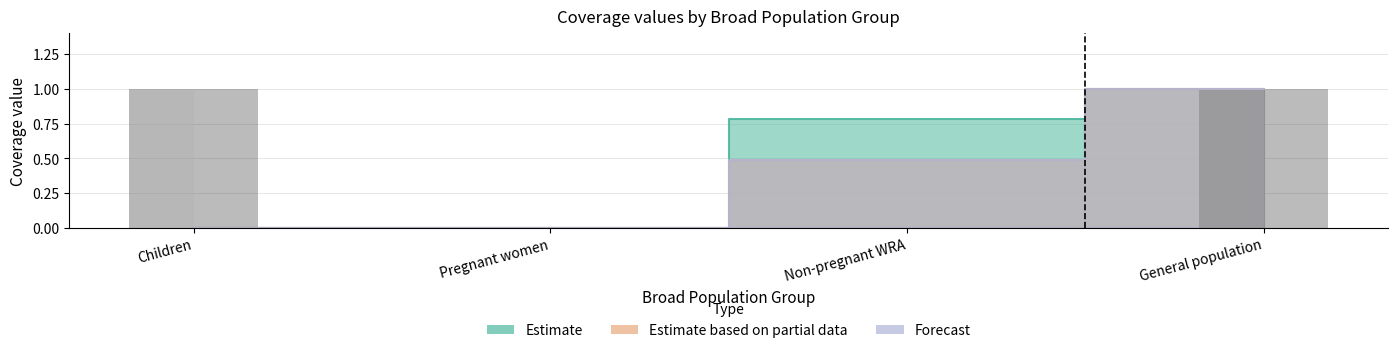

Are the bars horizontal?

No